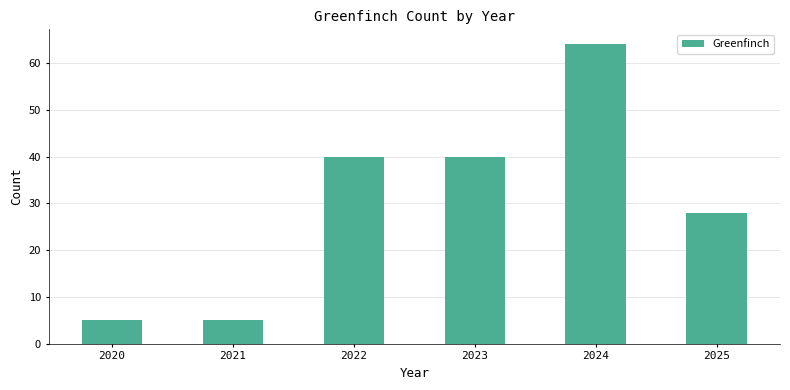

Is it true that the value at 2025 is 10?

False